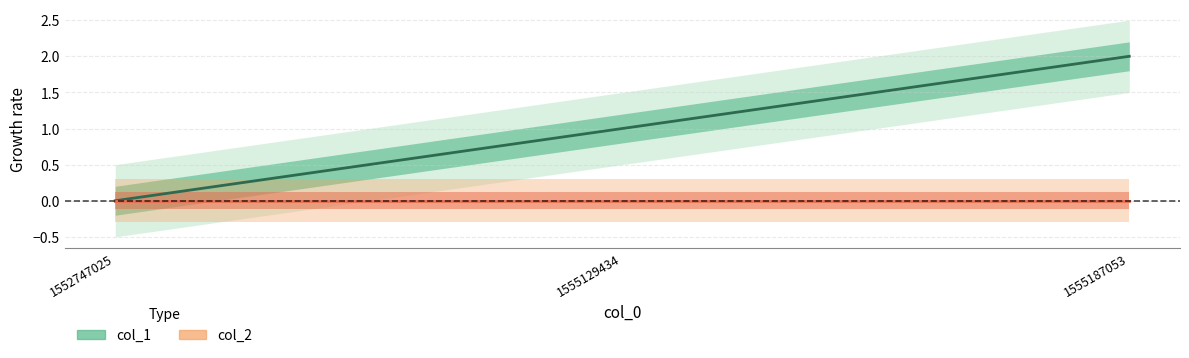

Is it true that the value at 1552747025 is 1?

False